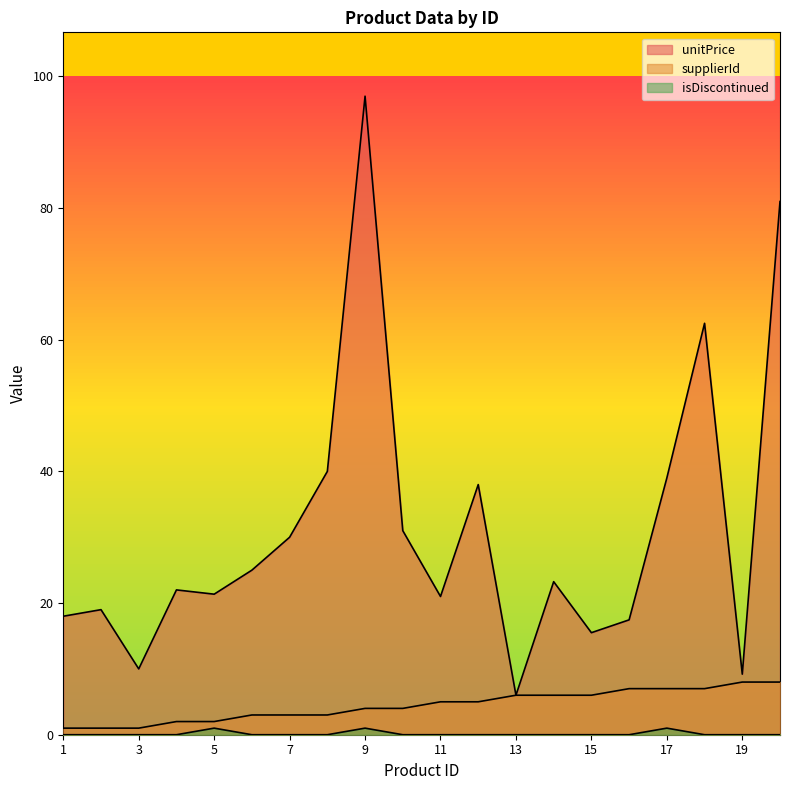

Between 9 and 3, which is larger?

9